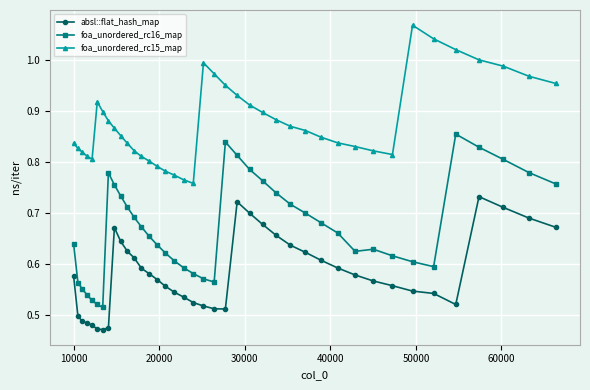

True or false: foa_unordered_rc16_map and absl::flat_hash_map cross at least once.

False